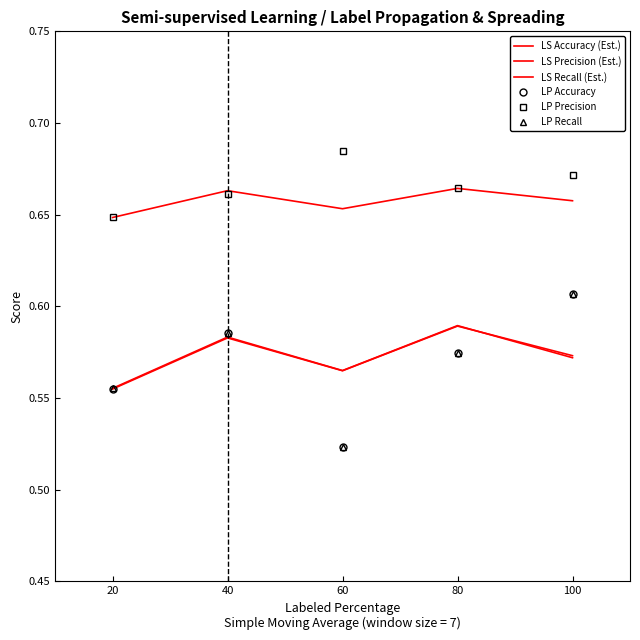

How many interior local valleys does the LS Recall (Est.) series have?

1